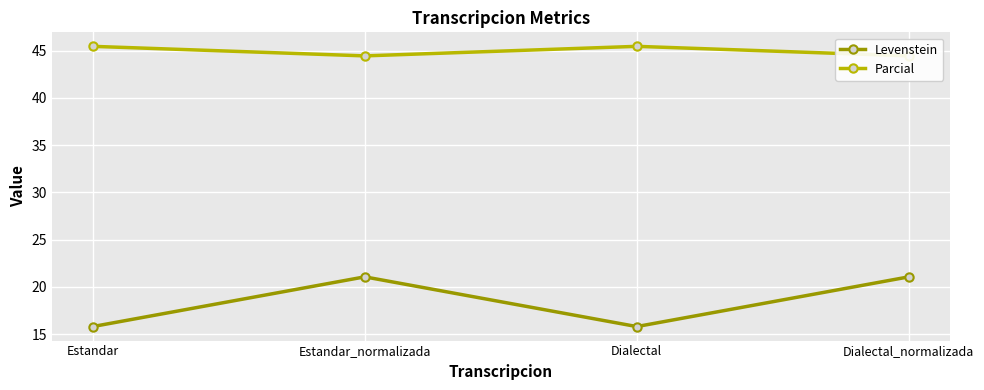

What is the difference between the highest and lowest values at Dialectal?

29.7